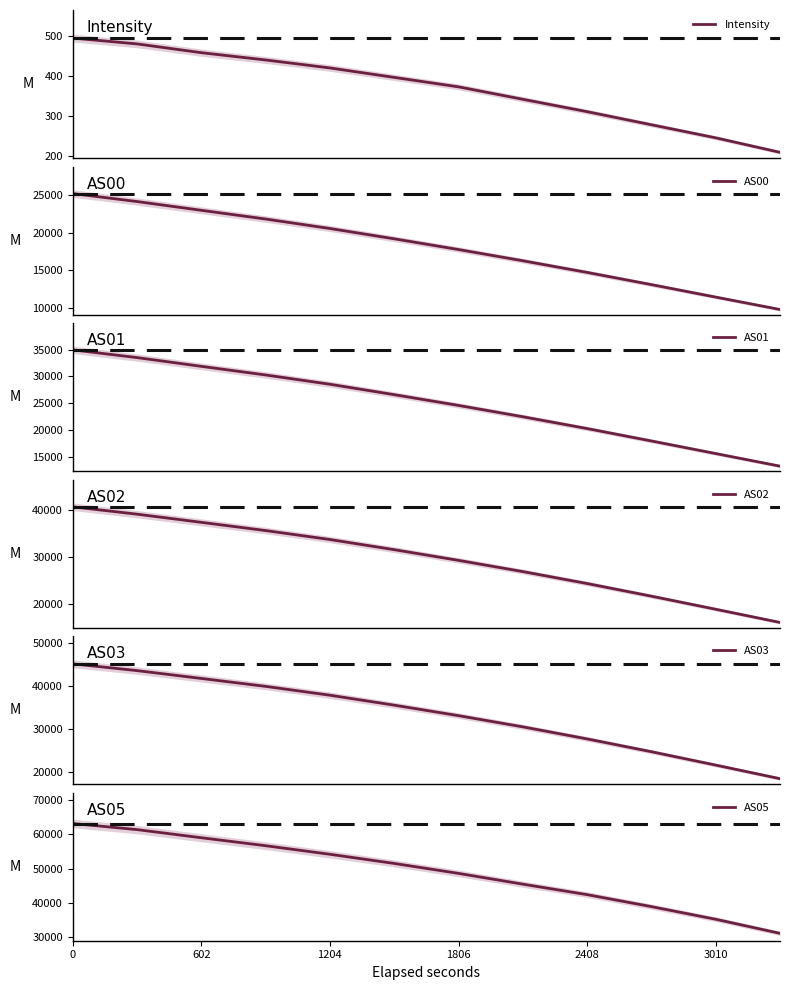

The value of AS05 at 0 is 63101. True or false?

True